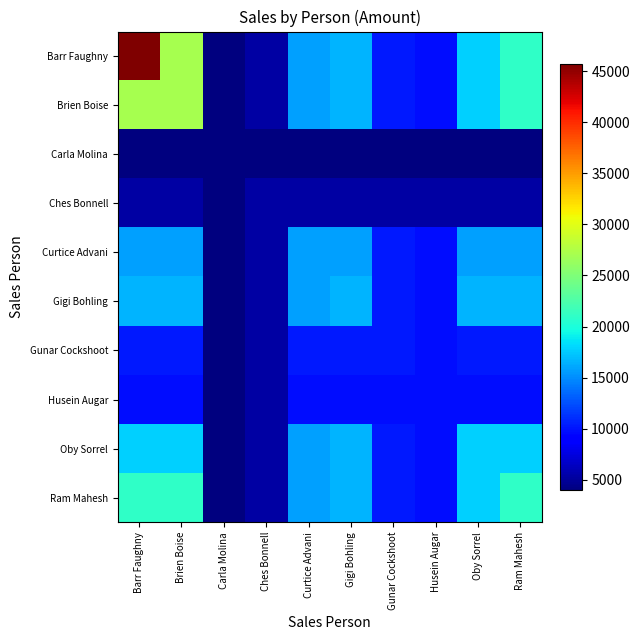

Which label corresponds to the largest value in the chart?

Barr Faughny